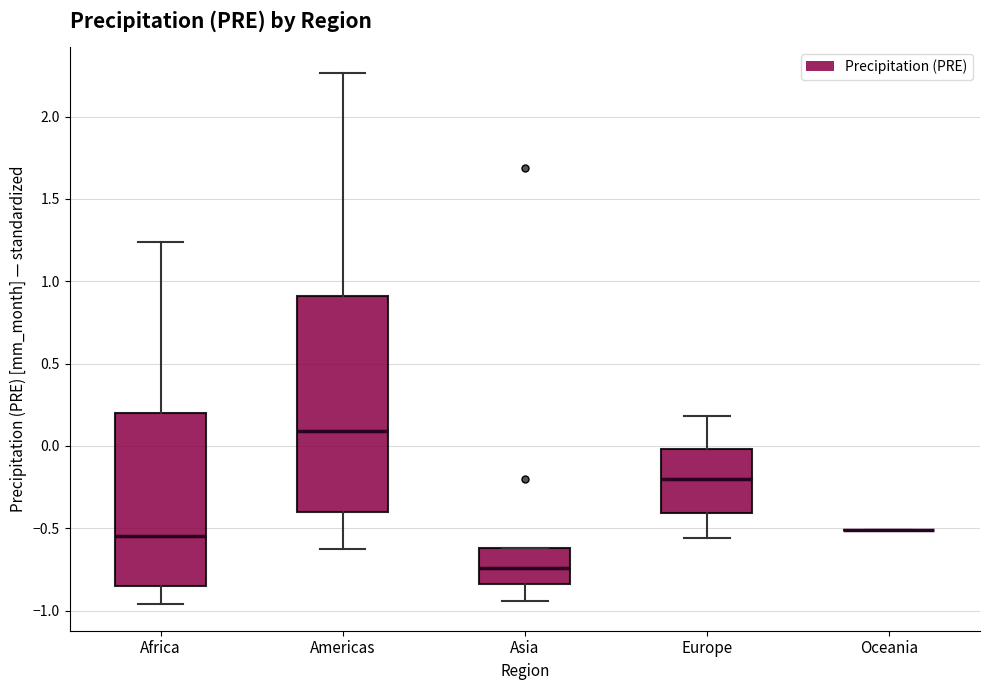

Where does the lower whisker of the box for Asia end on the y-axis? The values are not printed on the chart, so give them approximately, as read against the axis.

-0.95